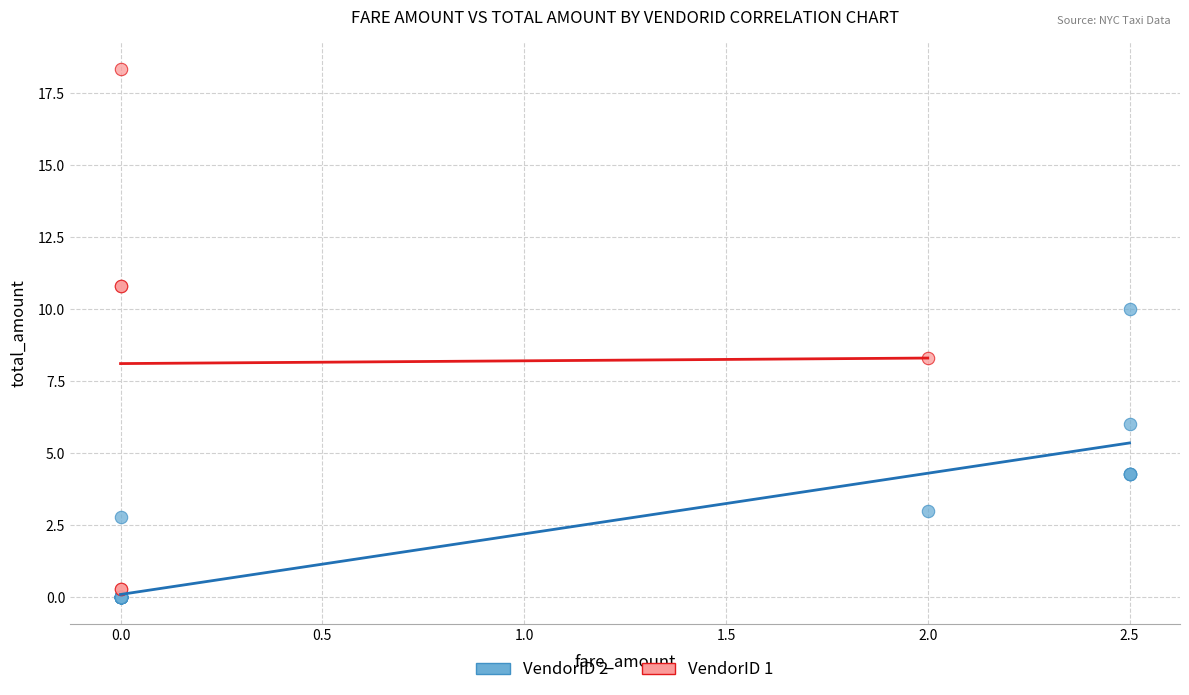

Which series reaches the maximum Y coordinate?

VendorID 1